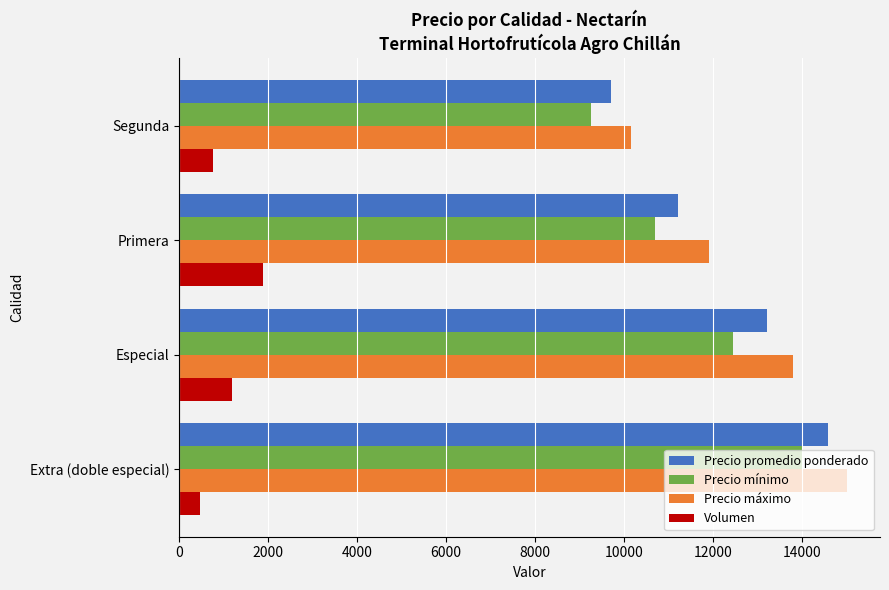

Where is Volumen nearest to the value 1180?

Especial